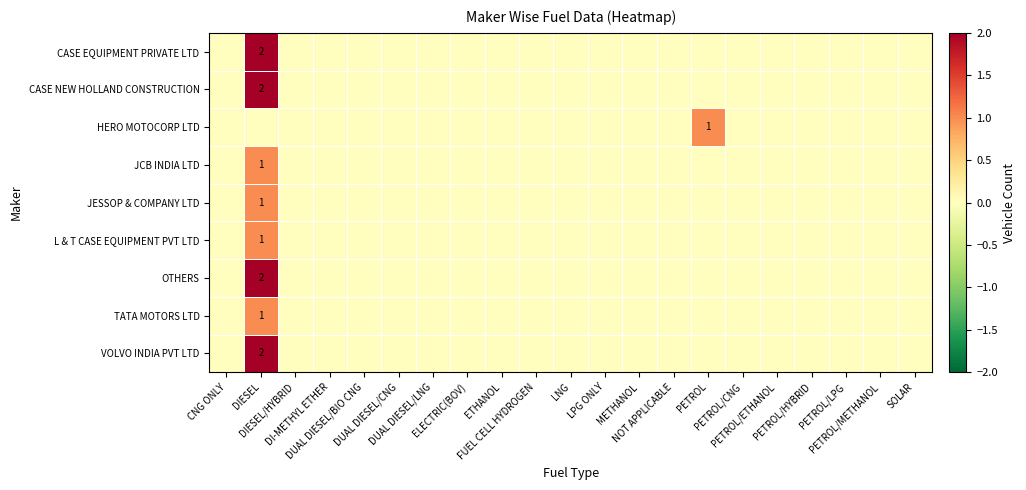

Is the value of CASE EQUIPMENT PRIVATE LTD at PETROL greater than the value of OTHERS at PETROL/ETHANOL?

No